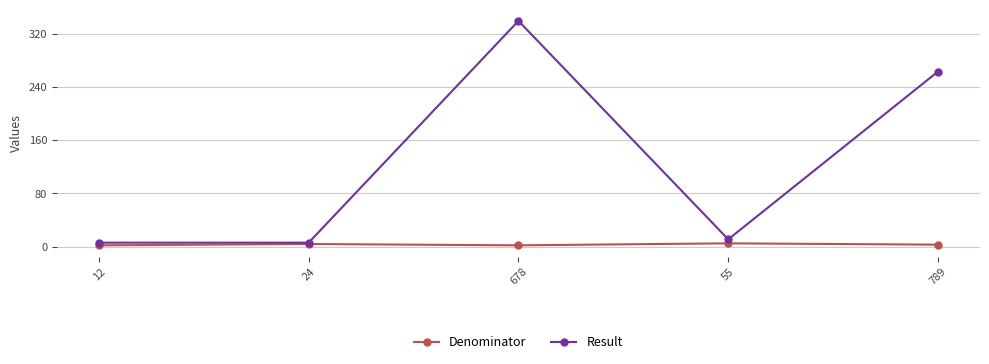

List the series in order of their overall mean, lowest first.

Denominator, Result